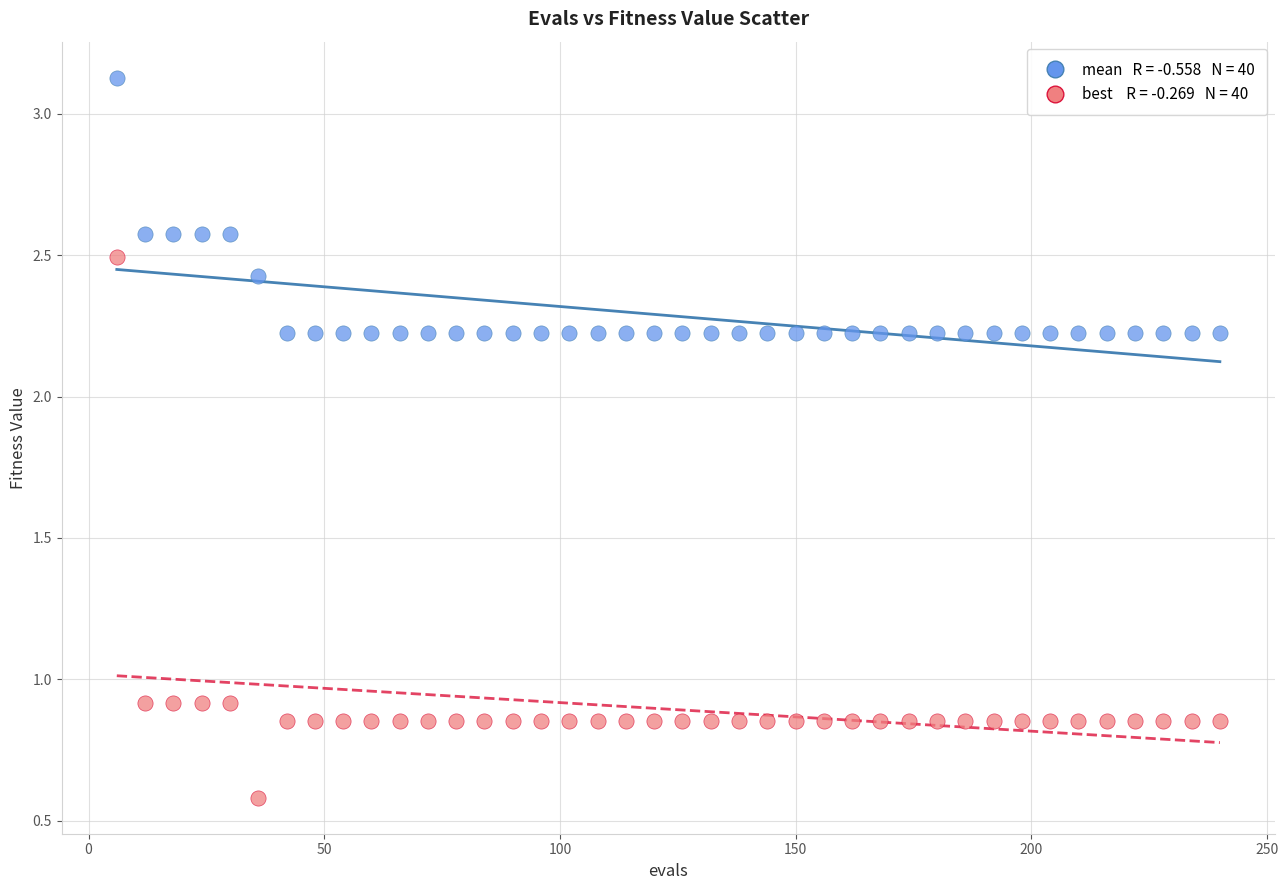

Across all data points, what is the range of X values (max minus min)?

234.0